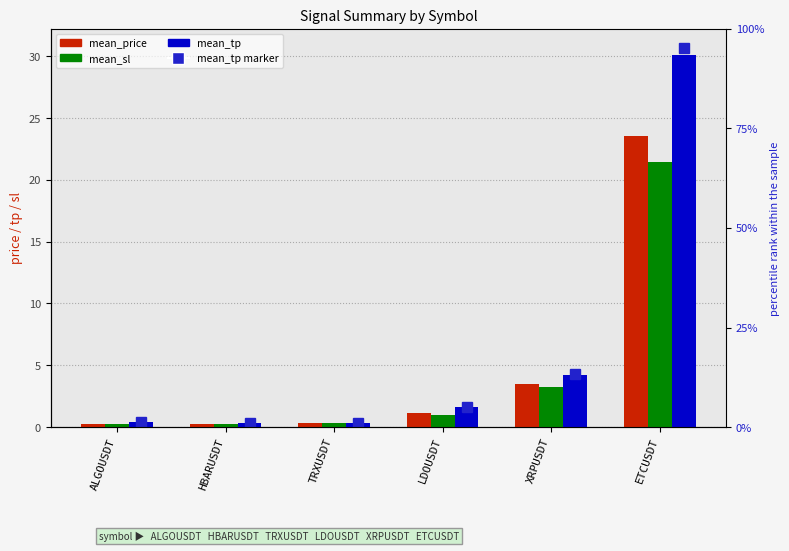

What is the minimum value shown in the chart?

0.2